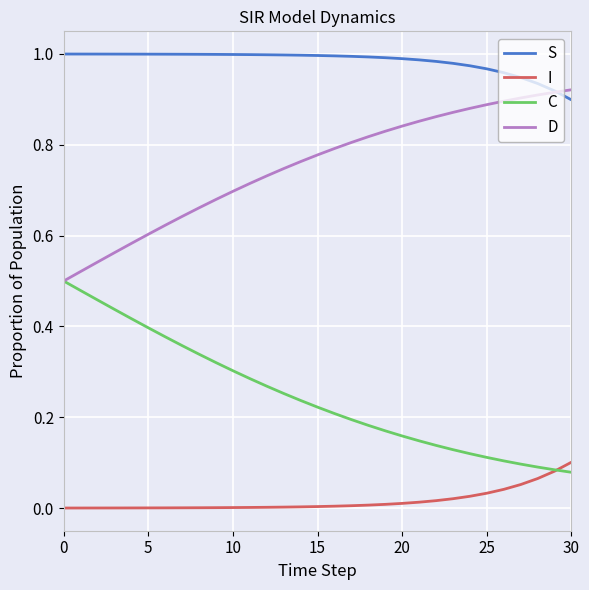

Which series has the largest total across all categories?

S